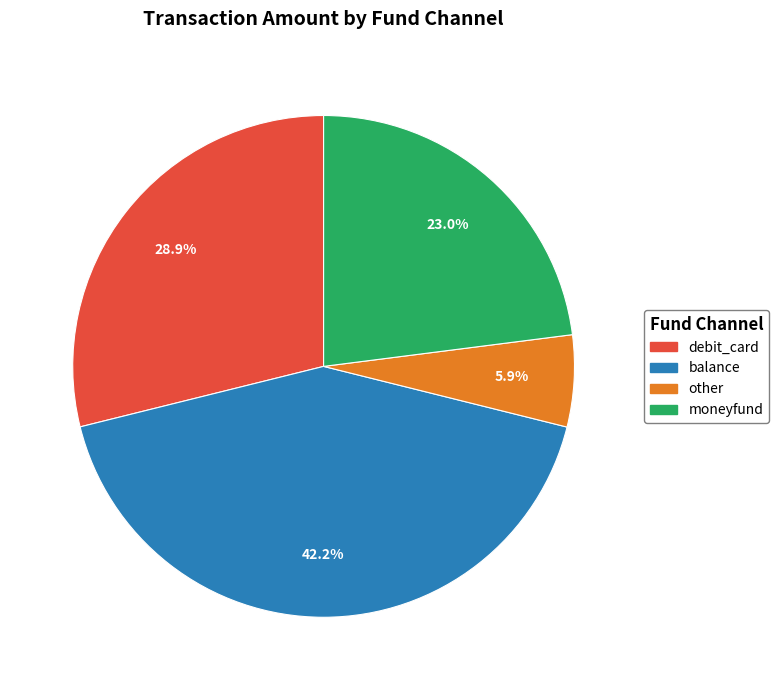

What portion of the pie excludes moneyfund?

77.0%